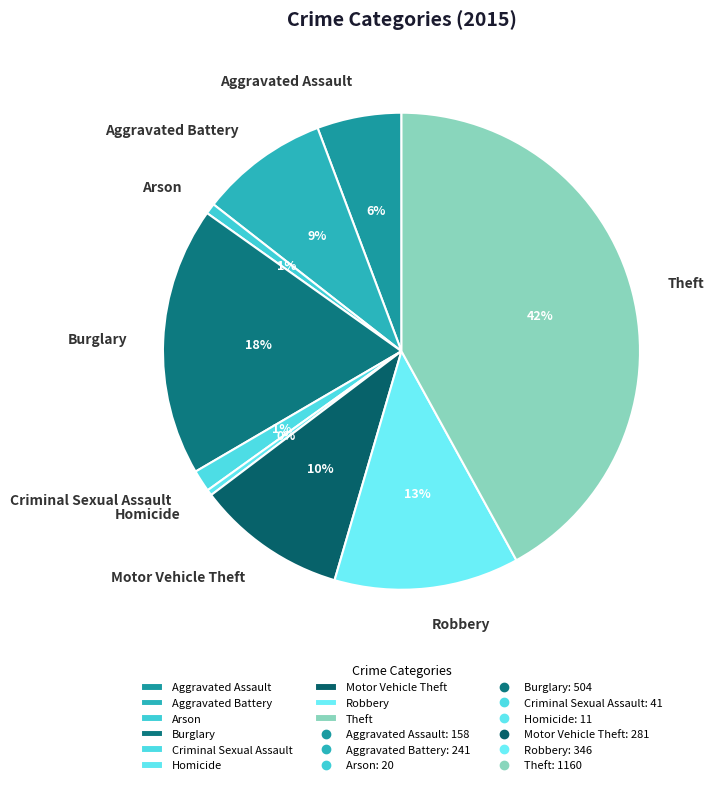

To the nearest percent, what is the difference between the largest and smallest slice percentages?

42%